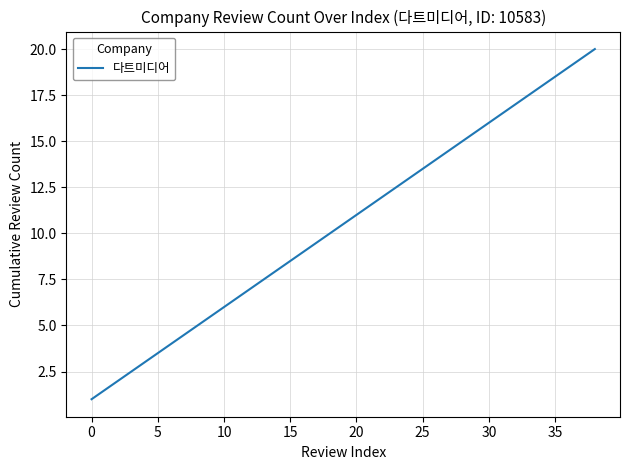

What is the maximum value shown in the chart?

20